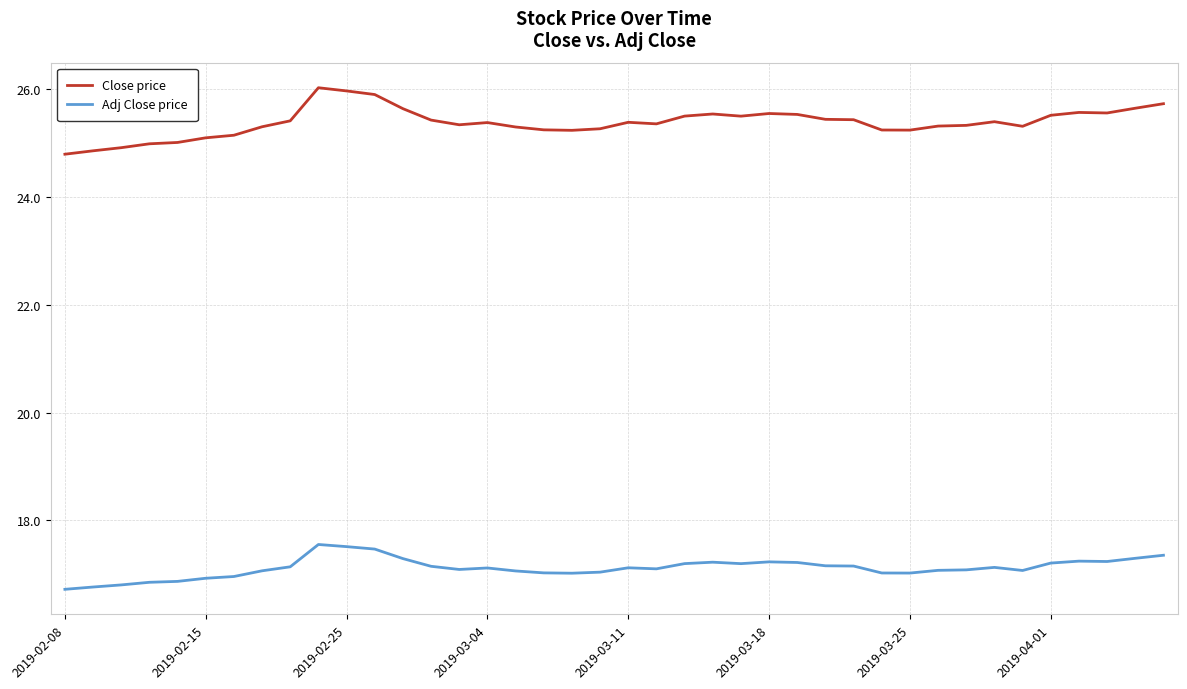

True or false: Close price and Adj Close price cross at least once.

False